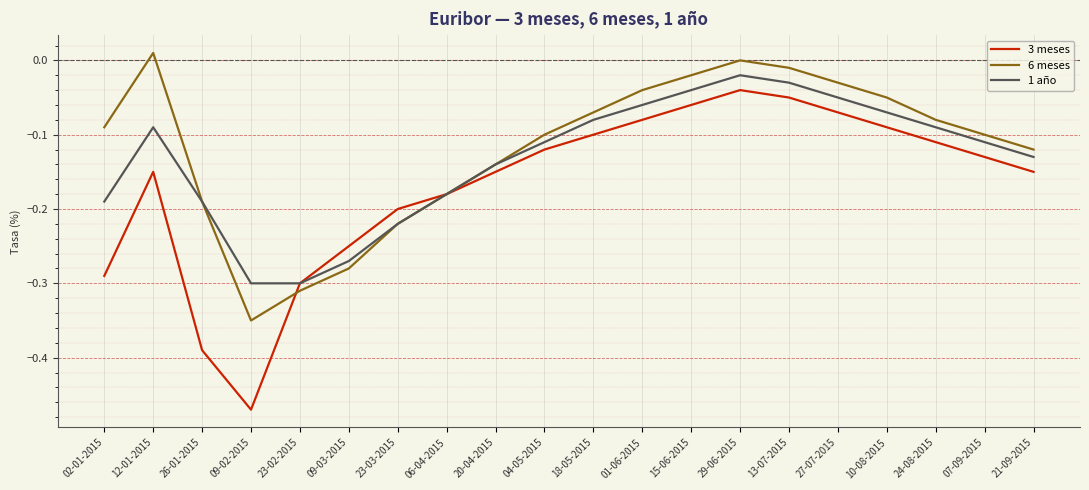

Which series has the largest range (max minus min)?

3 meses